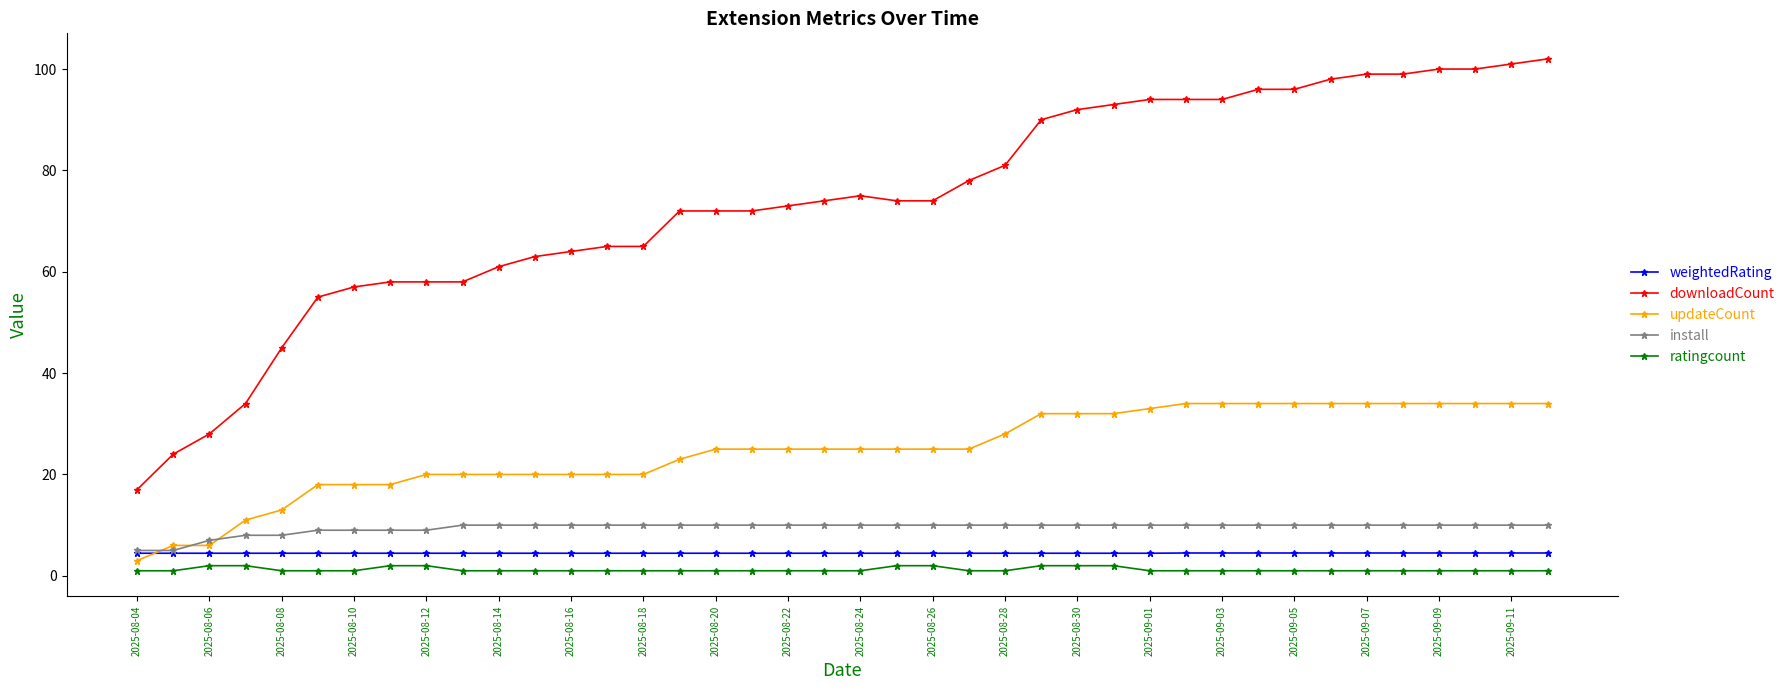

True or false: install and updateCount cross at least once.

True